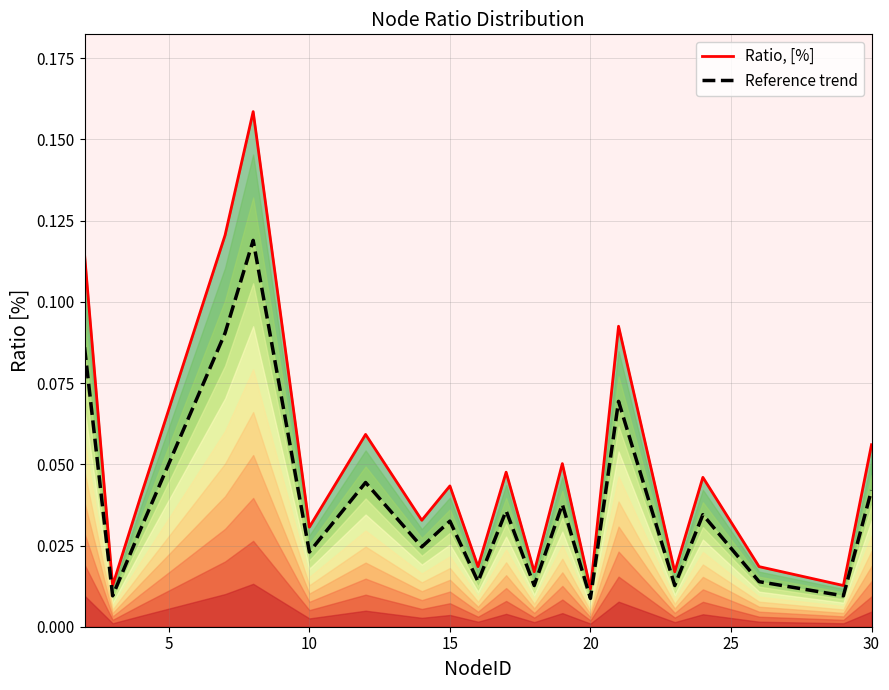

How many interior local peaks does the Ratio, [%] series have?

7